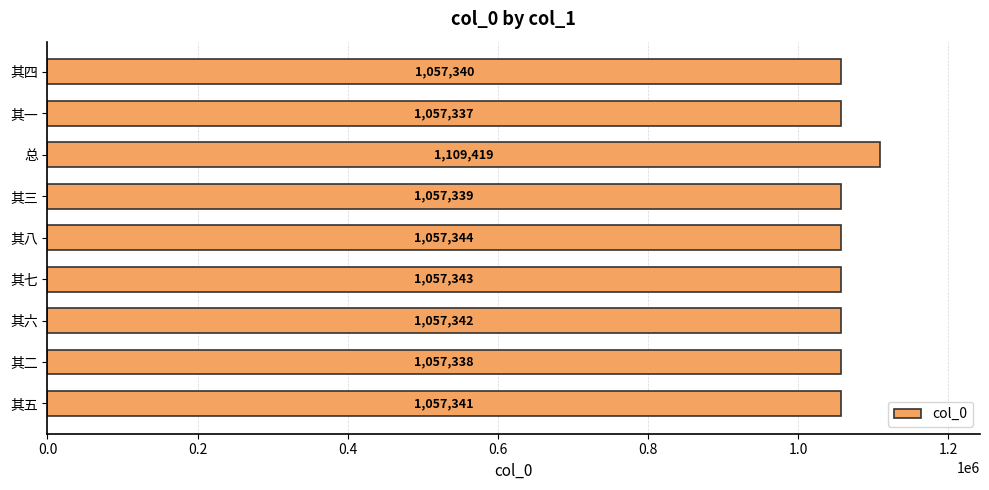

Reading bottom to top, transcribe all the data shown in this chart.

1057341	1057338	1057342	1057343	1057344	1057339	1109419	1057337	1057340